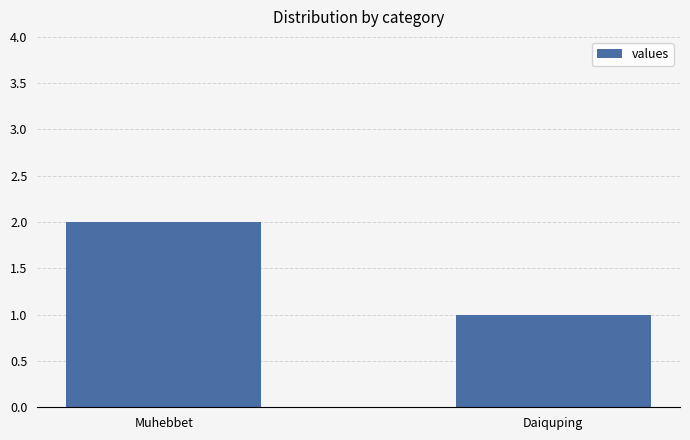

List the labels in order of value, smallest first.

Daiquping, Muhebbet